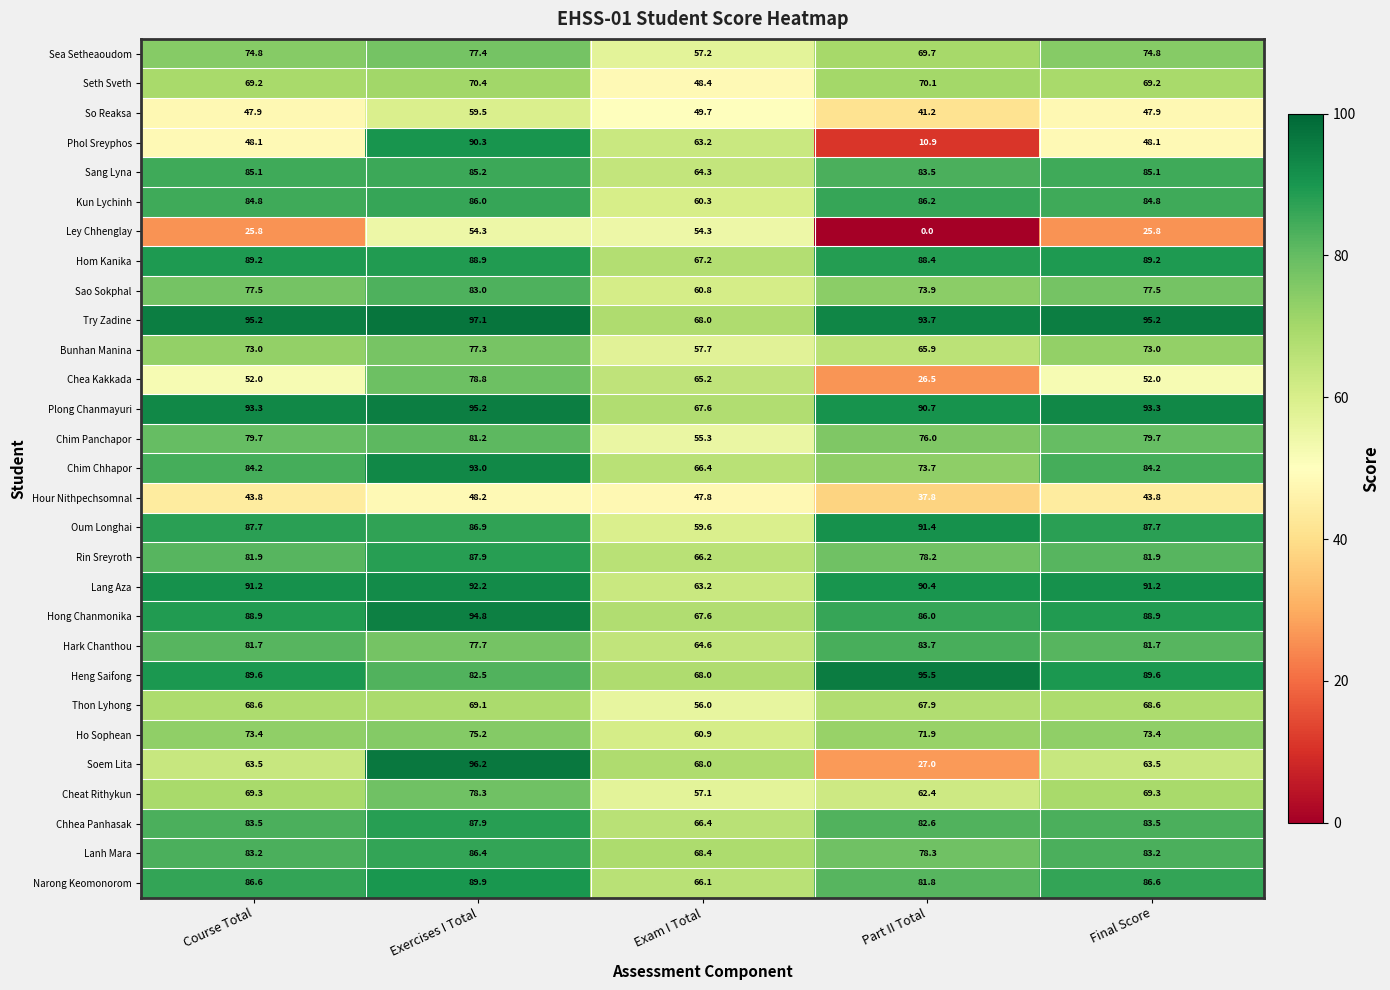

Which category has the highest value in the Rin Sreyroth series?

Exercises I Total